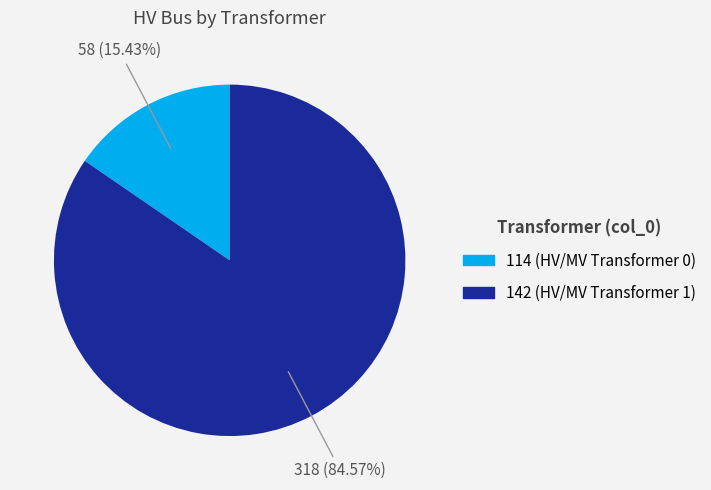

How many slices are in this pie chart?

2